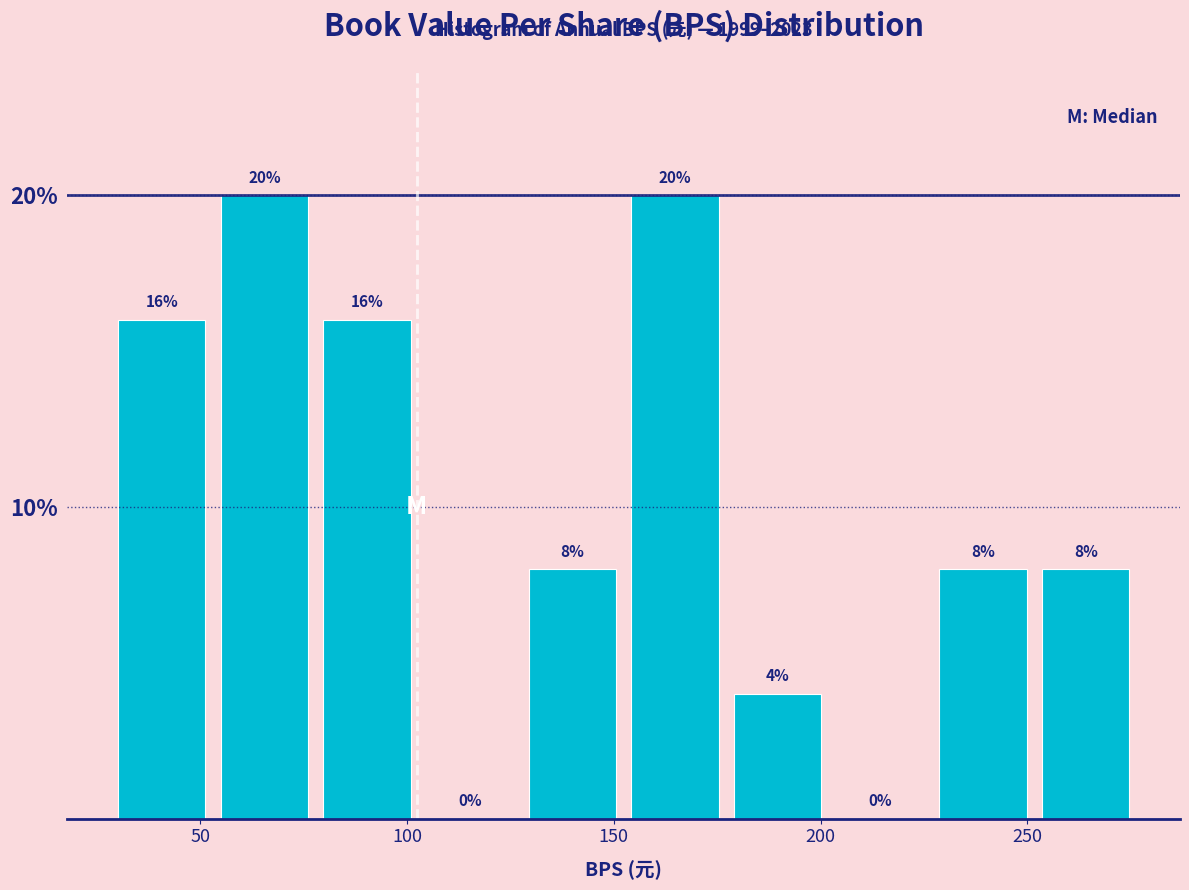

Reading left to right, list every bar in this chart as the range it spans on the x-axis followed by its height. The bar edges are not printed on the chart, so give them approximately, as read against the axis.

30 to 55: 16
55 to 80: 20
80 to 105: 16
105 to 130: 0
130 to 150: 8
150 to 175: 20
175 to 200: 4
200 to 225: 0
225 to 250: 8
250 to 275: 8